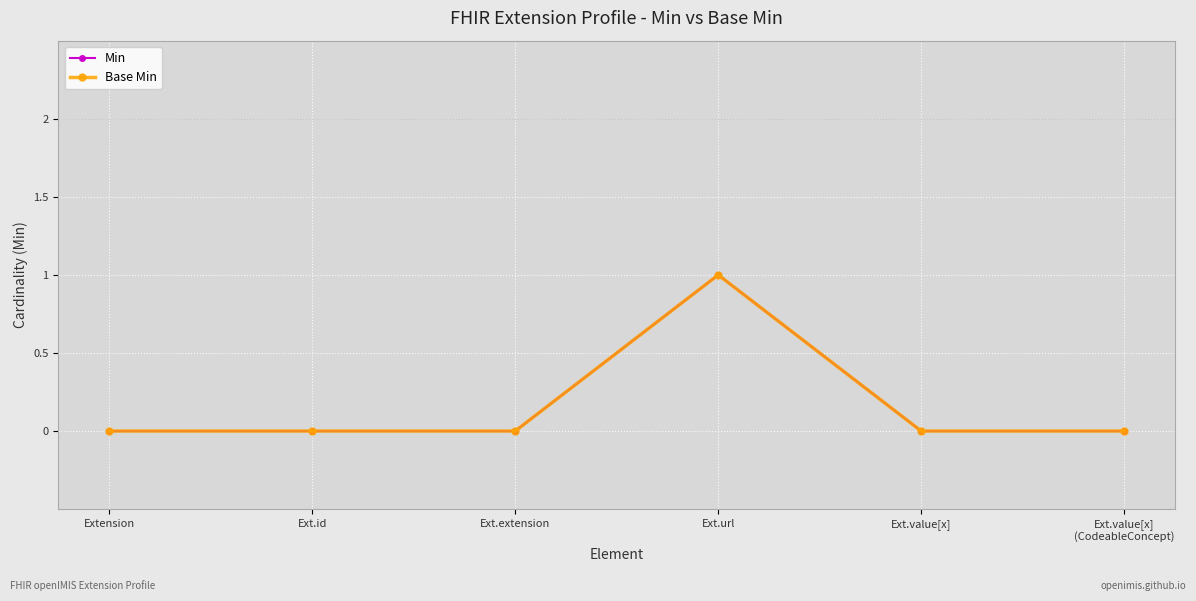

Is this an area chart (filled region under the line)?

No